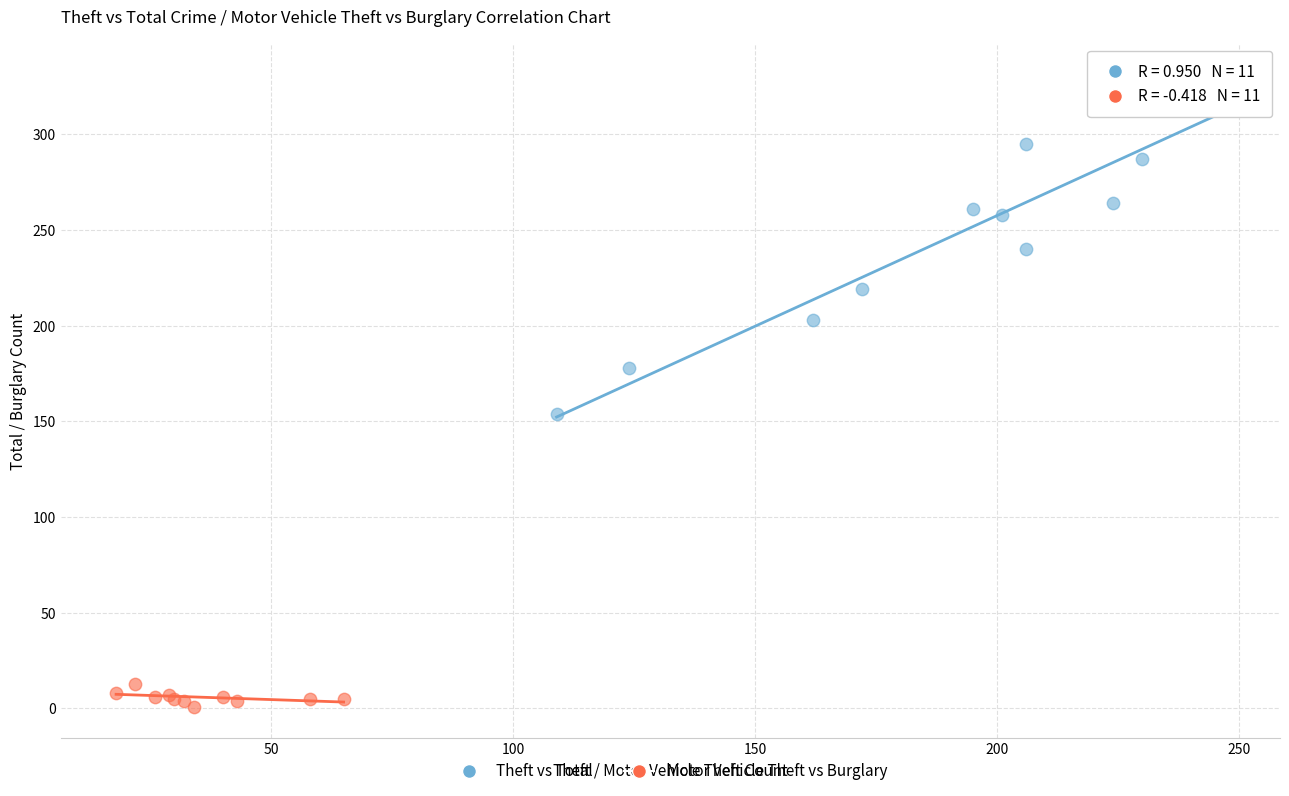

Which series contains the highest Y value?

Theft vs Total